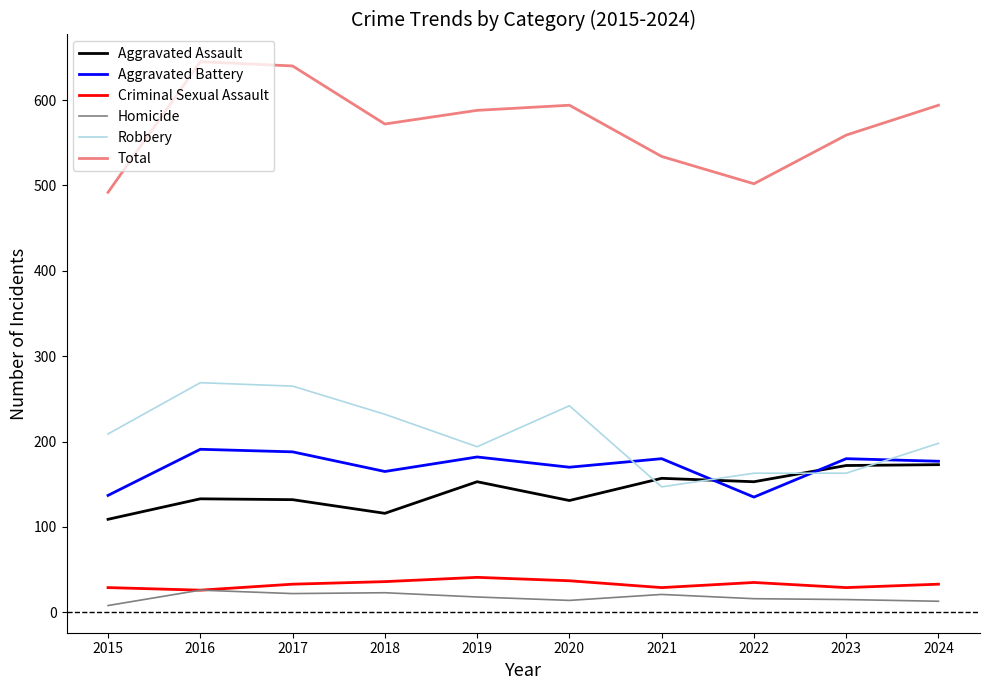

Is it true that Aggravated Battery equals 180 at 2021?

True